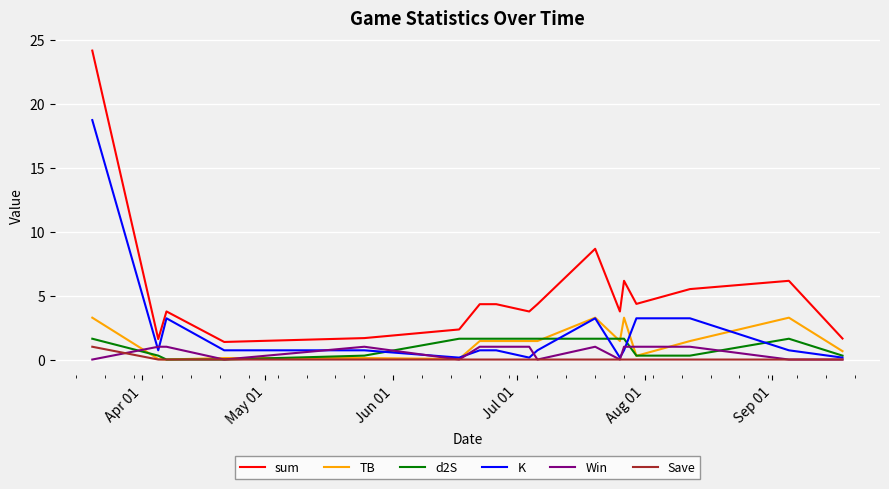

What is the difference between the maximum and minimum values in the TB series?

3.3